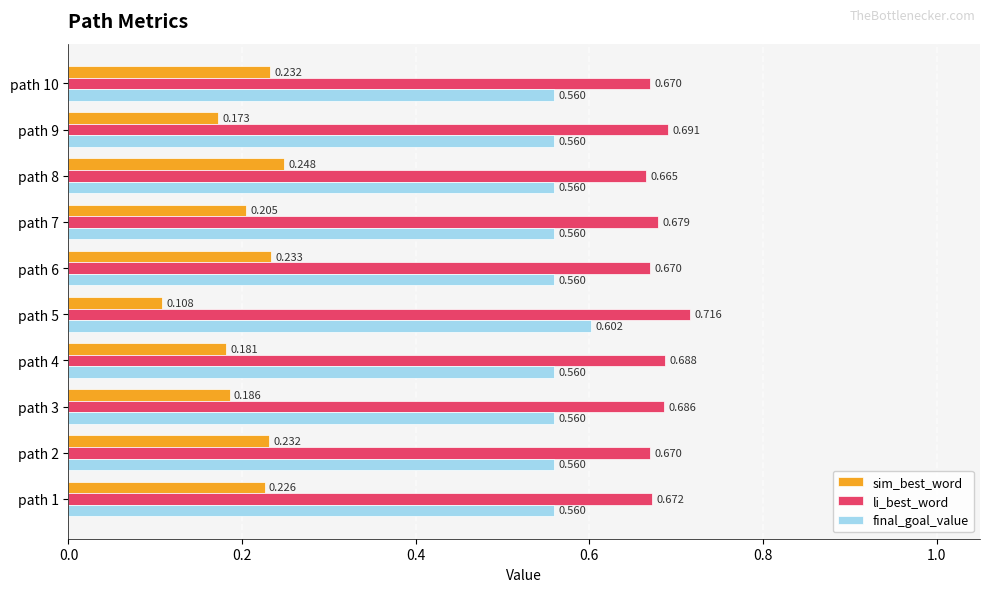

How many sim_best_word values are between 0 and 1?

10